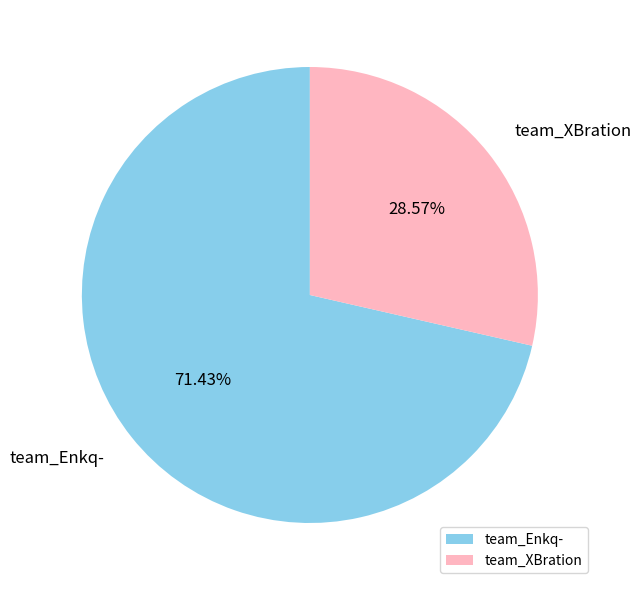

Which slice represents more than half of the pie?

team_Enkq-